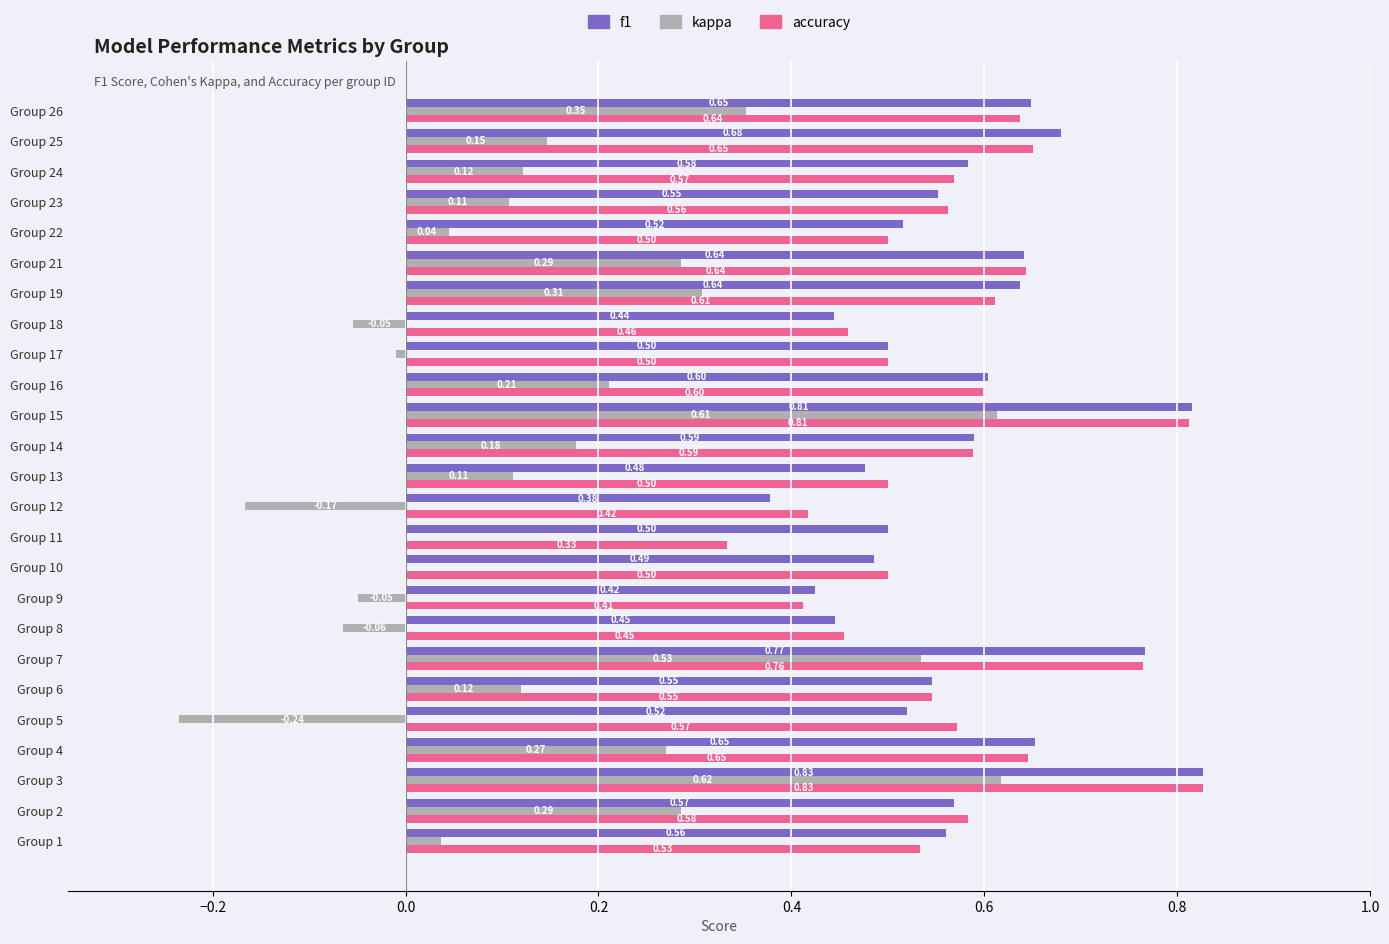

Which series changed the most between Group 3 and Group 10?

kappa